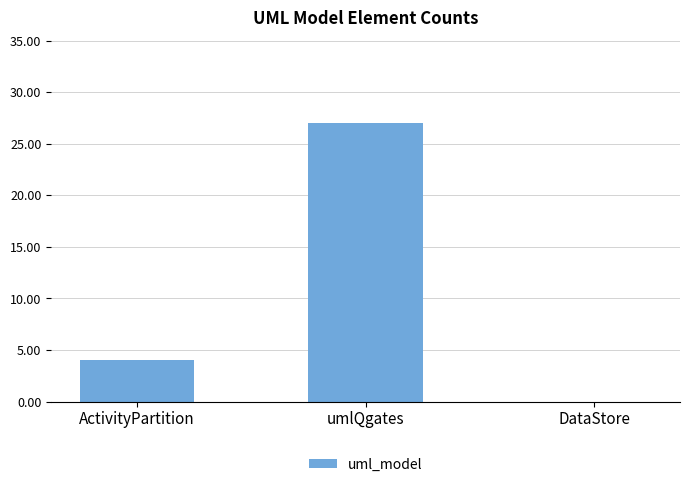

How many data points does each series have?

3